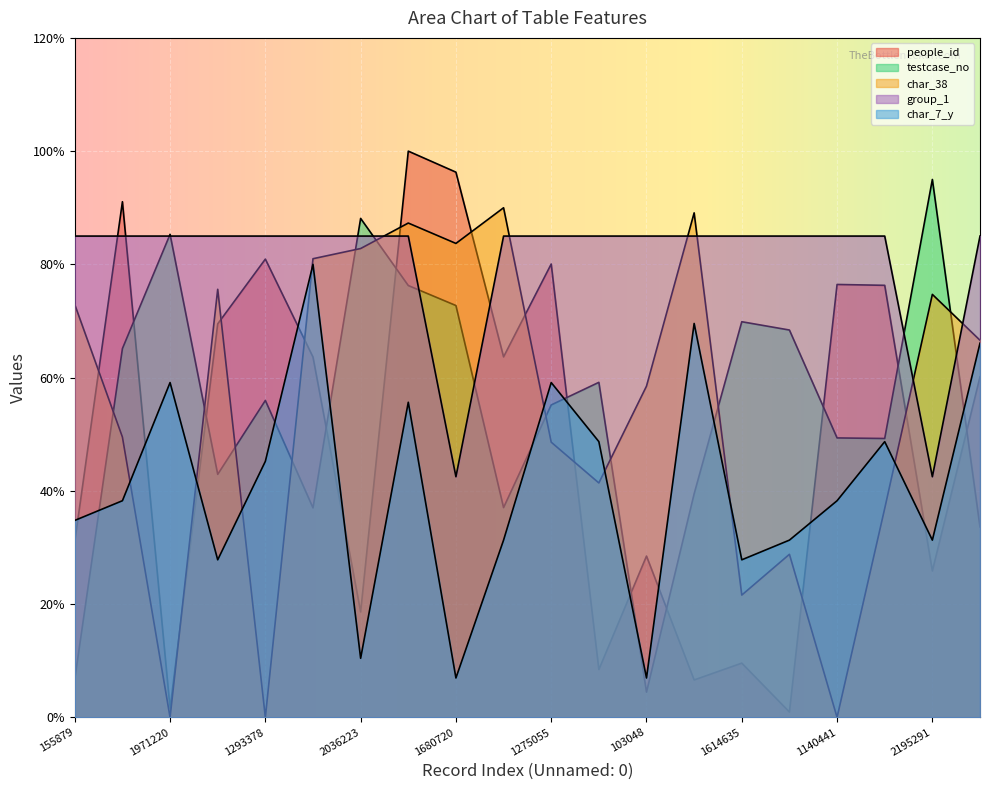

True or false: group_1 and char_7_y intersect in this chart.

False